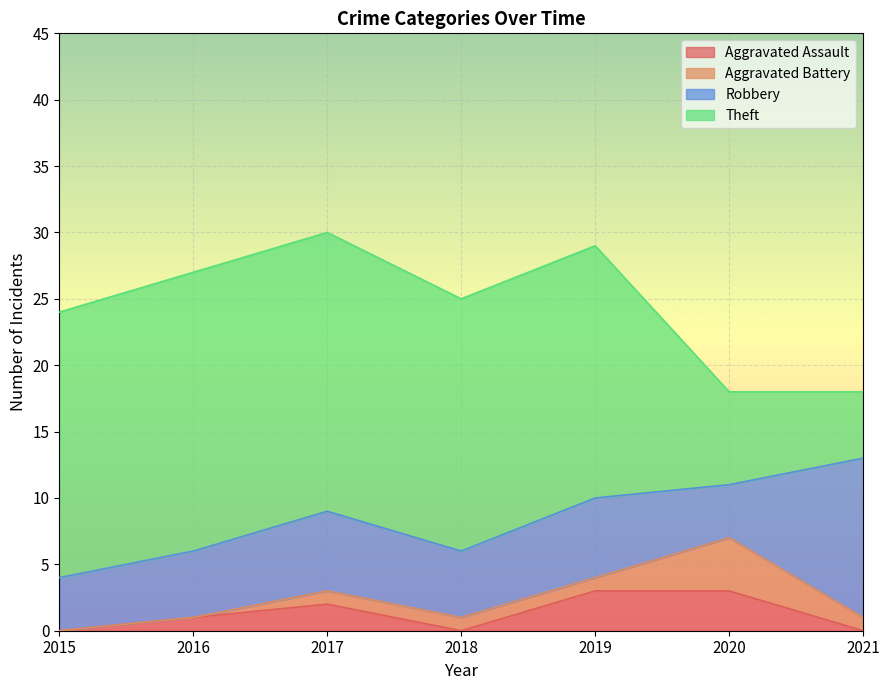

How many Aggravated Assault values are between 0 and 3?

7